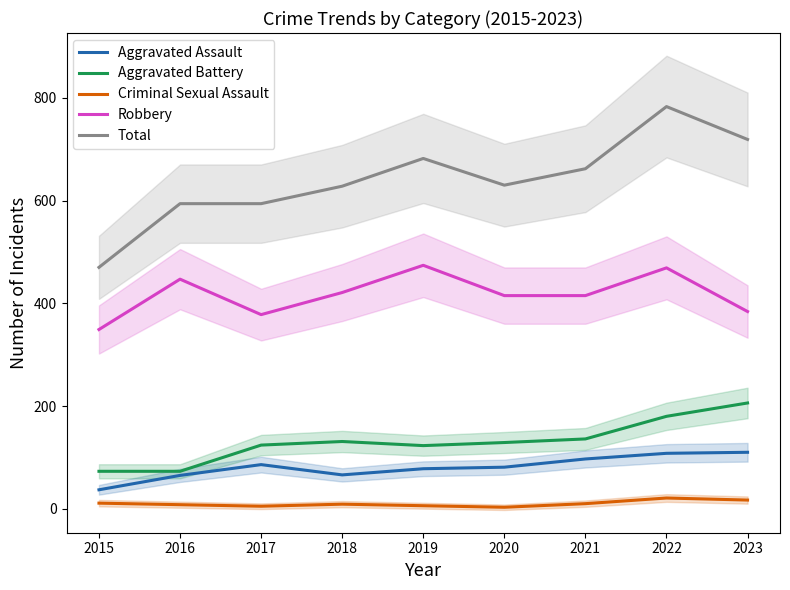

At which category is the sum across all series the highest?

2022